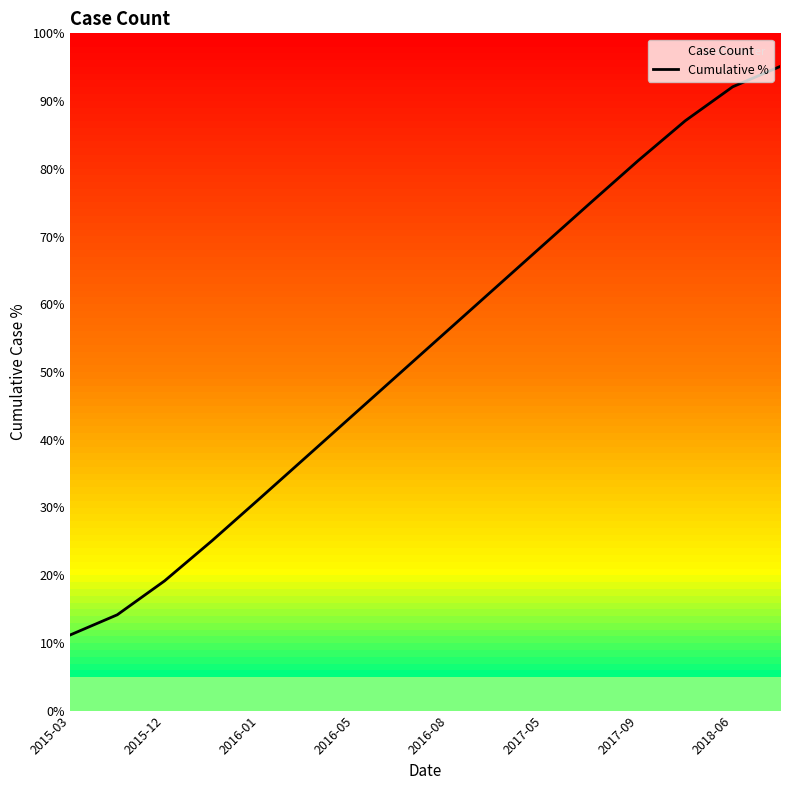

The value at 2017-05 is 68.7. True or false?

True